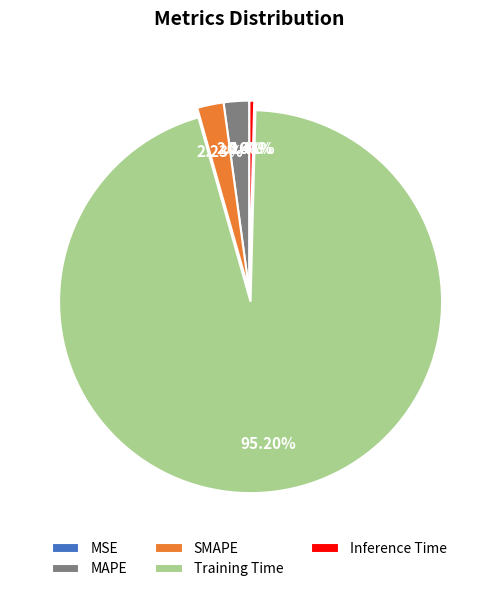

Combined, do MAPE and SMAPE account for over 50%?

No